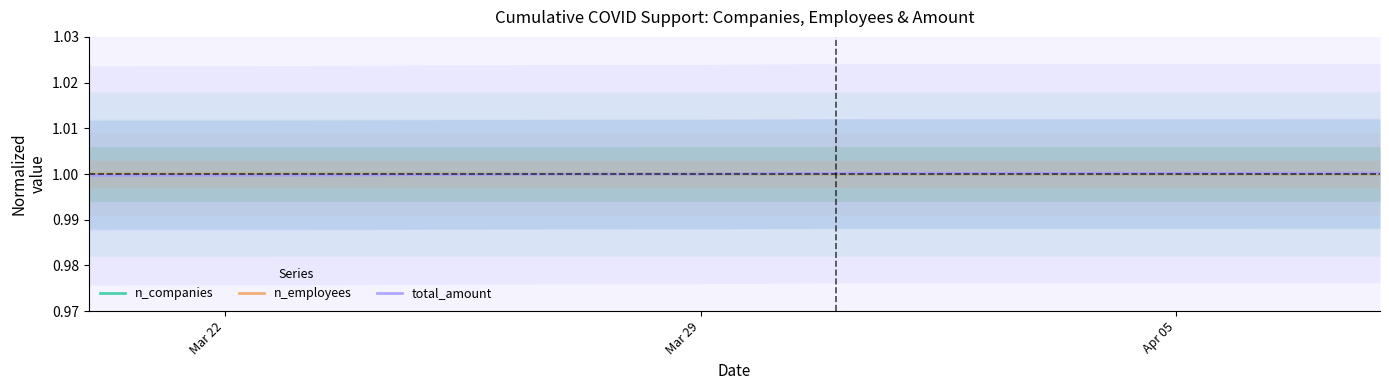

The value of n_employees at Apr 05 is 1.0. True or false?

True